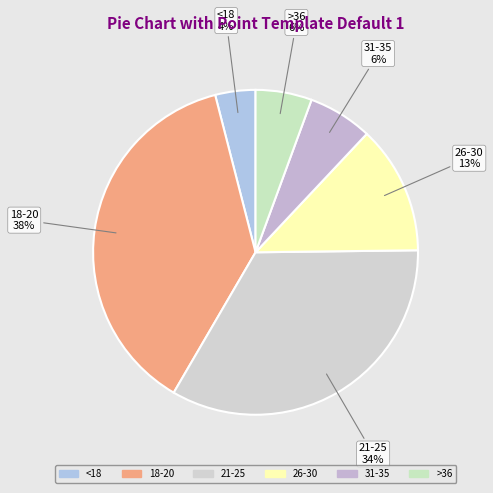

Approximately how many times larger is the value at <18 compared to 21-25?

0.1